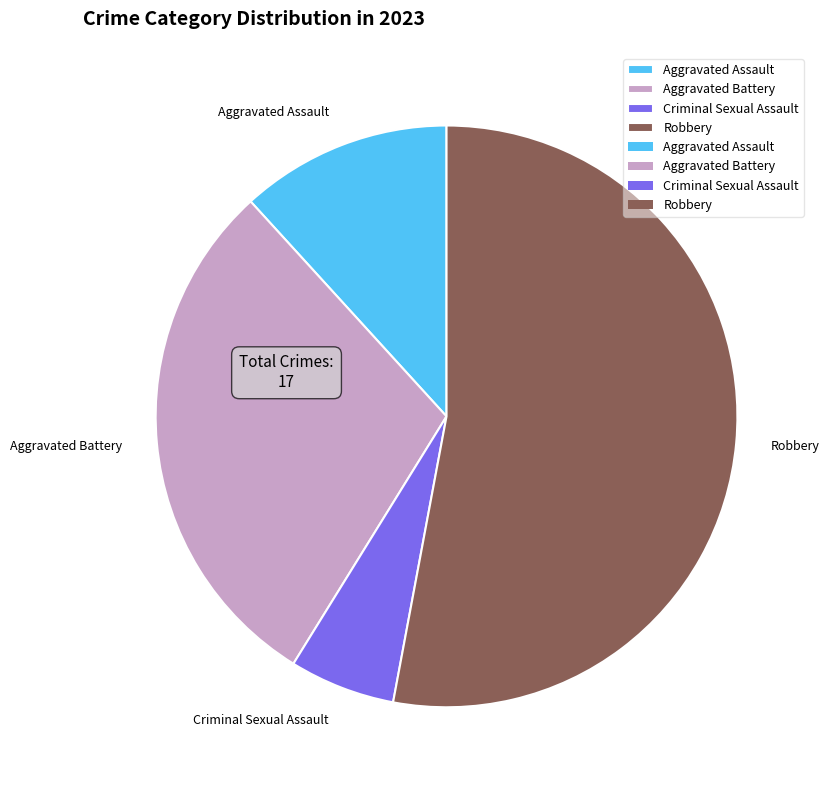

Which category has the smallest portion of the pie?

Criminal Sexual Assault